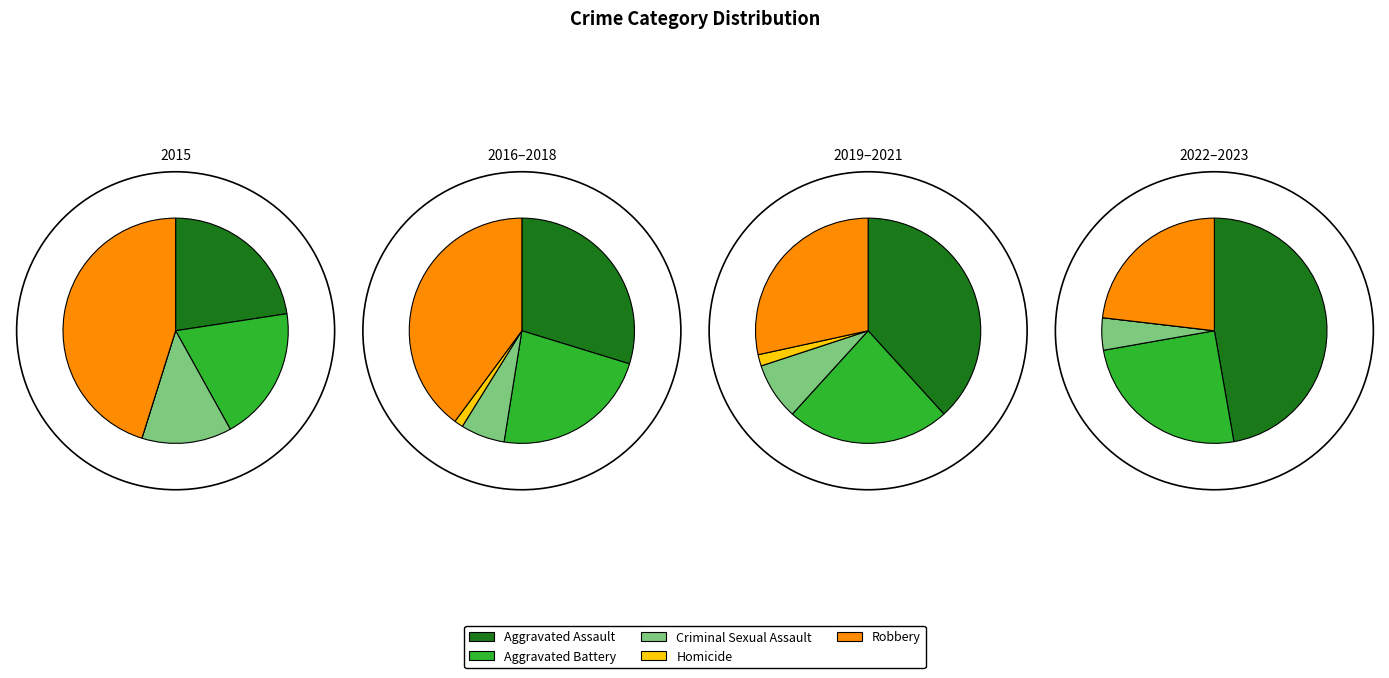

To the nearest percent, what portion does 2022 represent?

14%